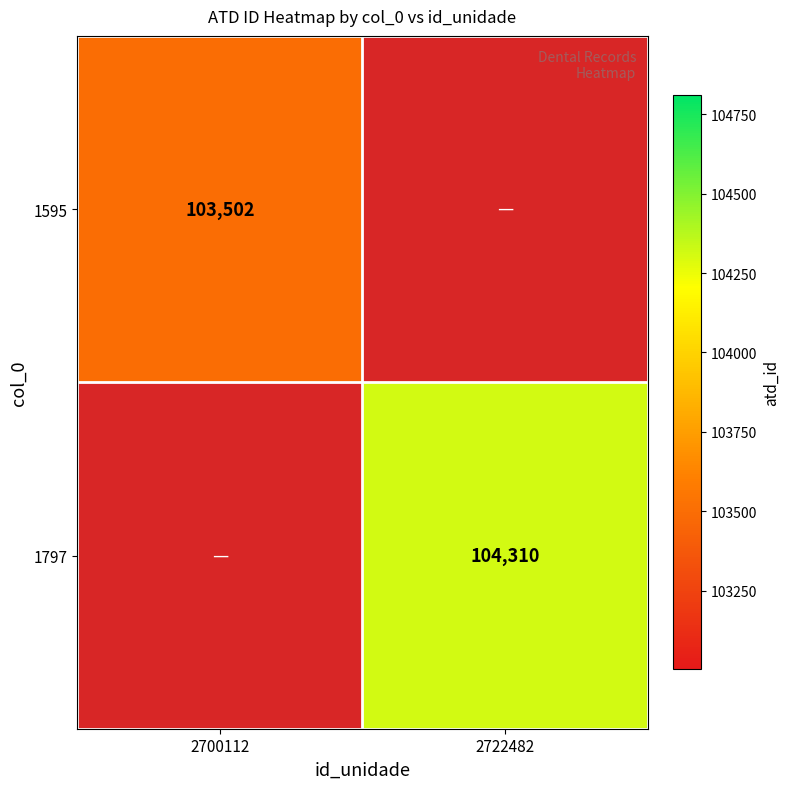

True or false: 1797 has a value of 30191 at 2722482.

False